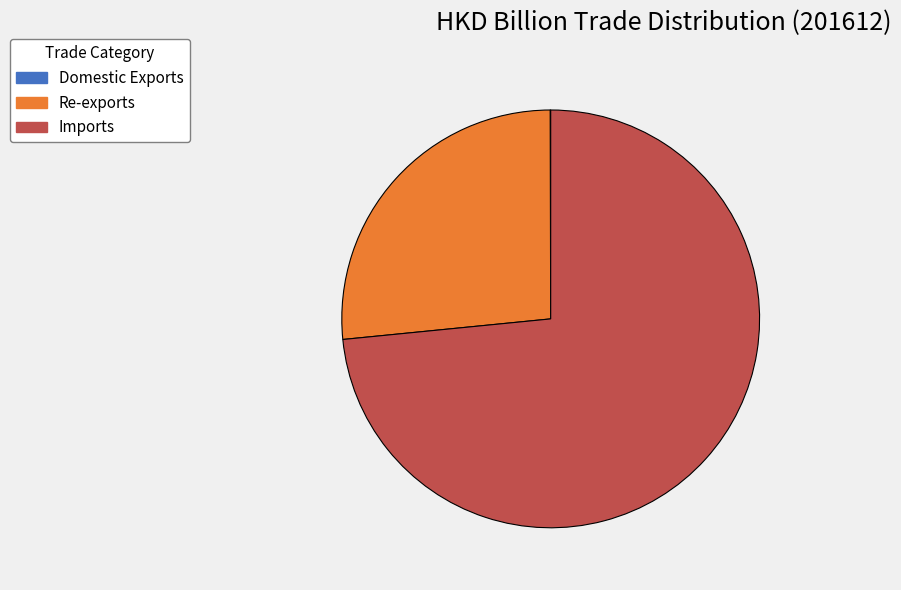

The Imports slice represents 82% of the pie. True or false?

False